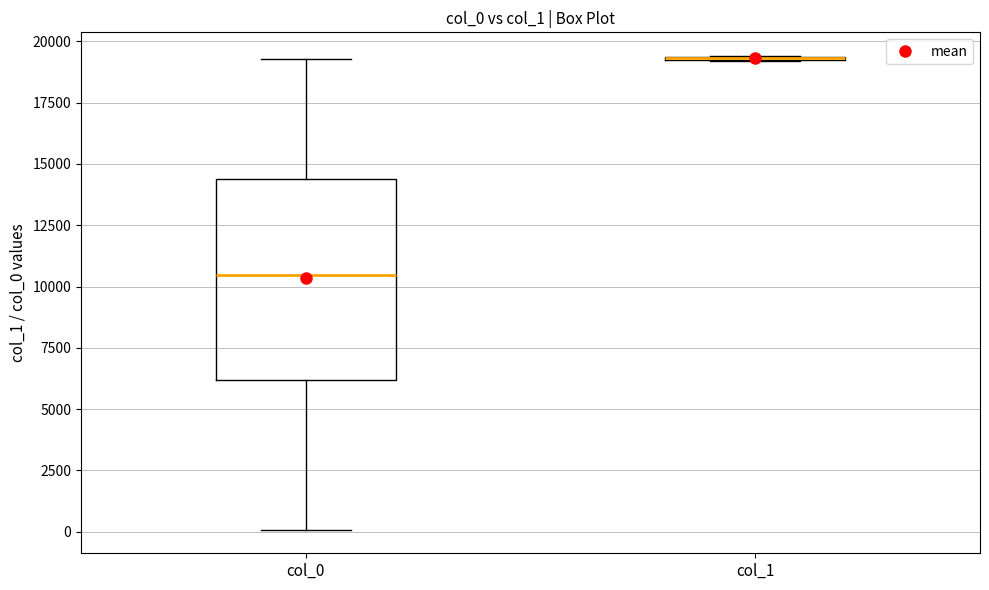

Reading left to right, read every box against the y-axis: the position of its median line, the range the box covers, and the ends of its whiskers. The values are not printed on the chart, so give them approximately, as read against the axis.

col_0: median 10500, box 6000 to 14500, whiskers 0 to 19500
col_1: box collapsed to a line at 19500, whiskers 19000 to 19500